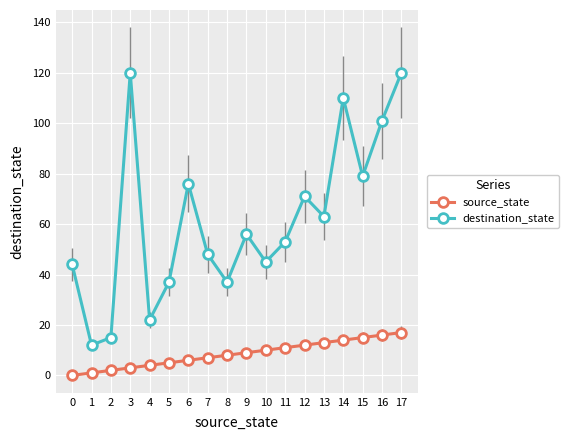

What is the difference between the destination_state values at 1 and 6?

64